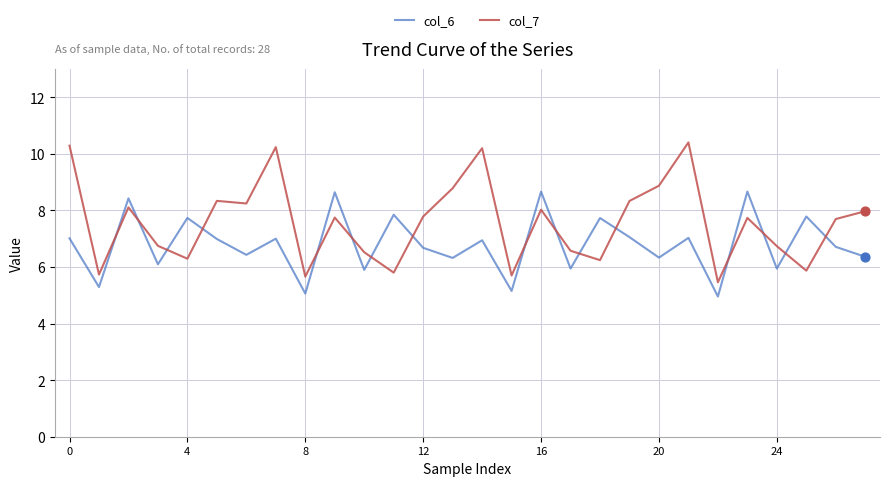

Which series has the largest total across all categories?

col_7